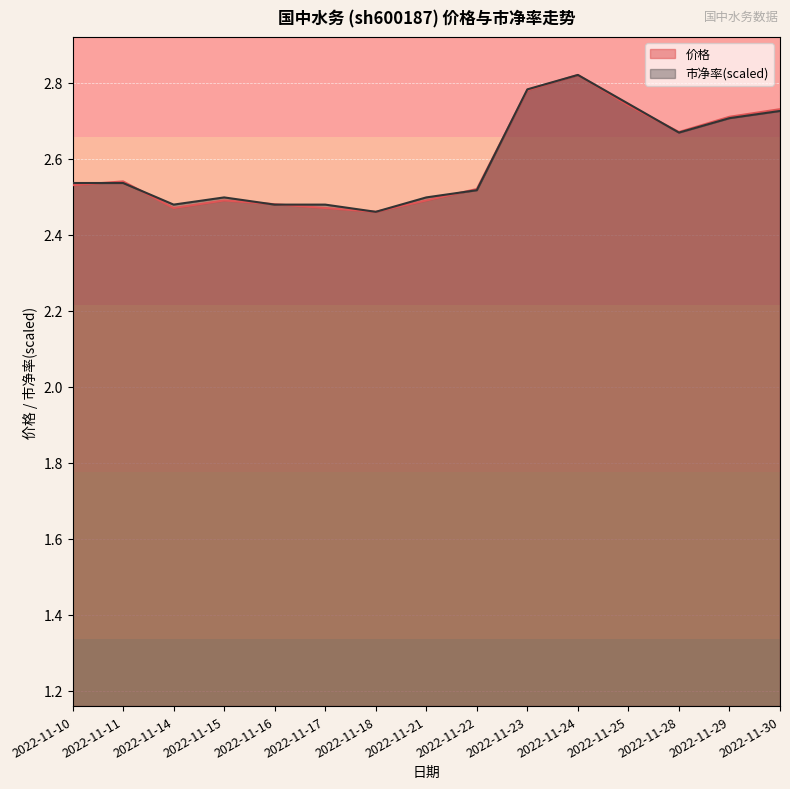

What is the sum of the 市净率 values at 2022-11-11 and 2022-11-30?

5.3